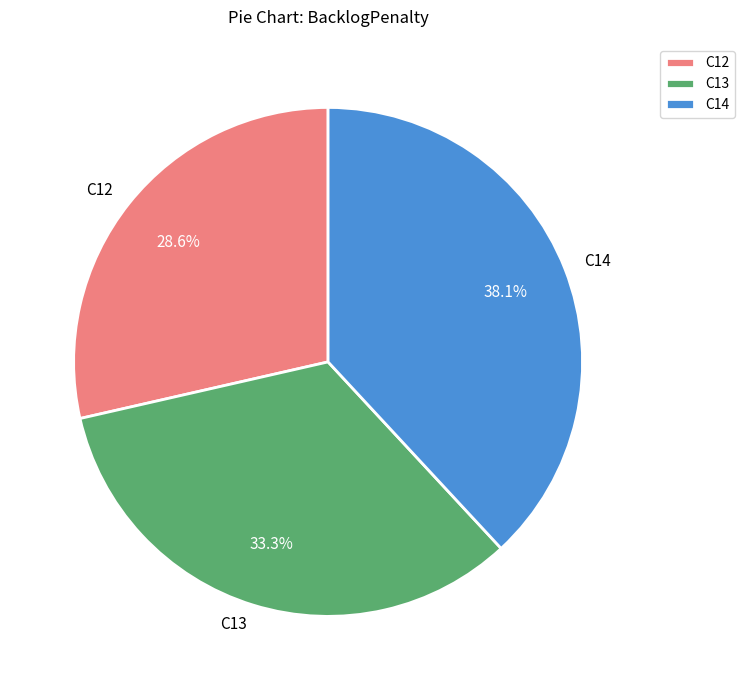

To the nearest percent, what is the difference between the C13 and C12 slice percentages?

5%